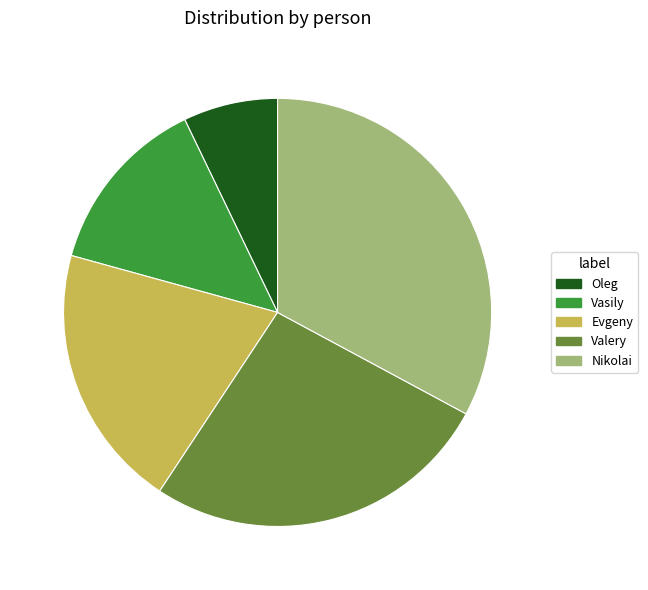

Which has a higher value, Evgeny or Nikolai?

Nikolai